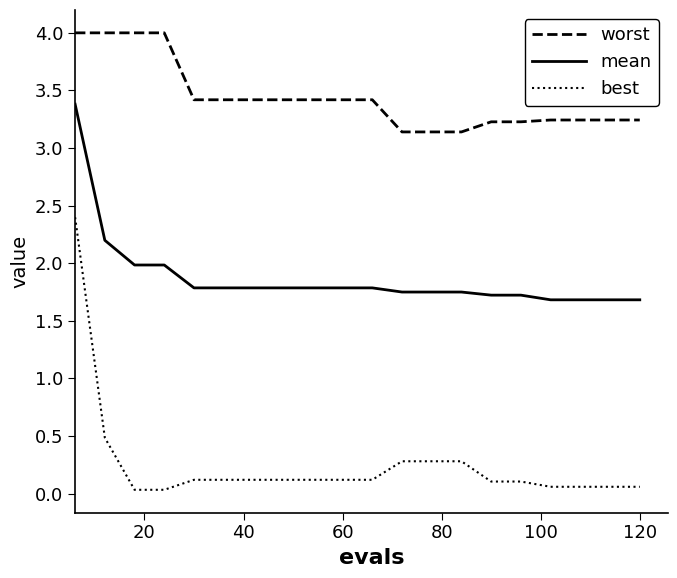

What is the sum of all worst values?

68.8